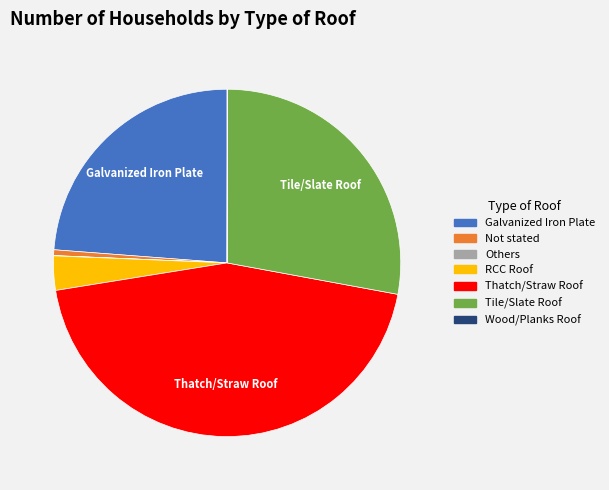

Does Not stated account for over 50% of the chart?

No